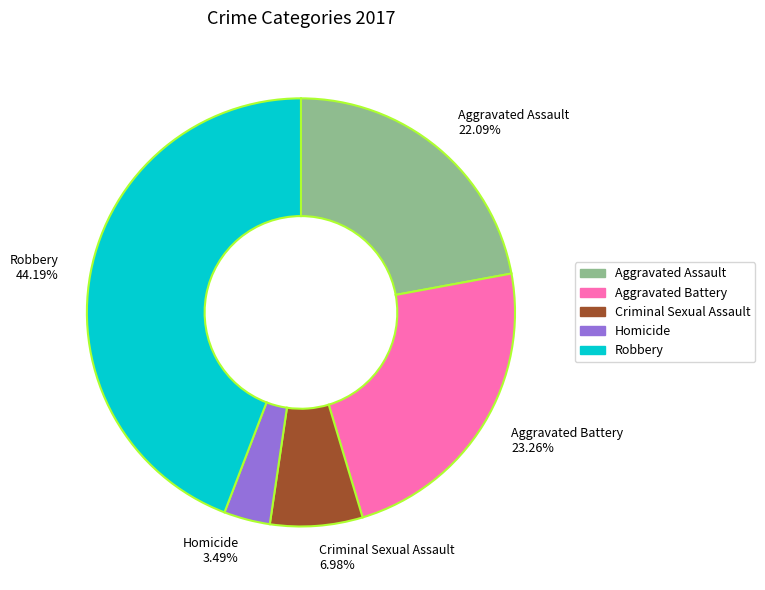

Between Aggravated Battery 23.26% and Criminal Sexual Assault 6.98%, which is larger?

Aggravated Battery 23.26%